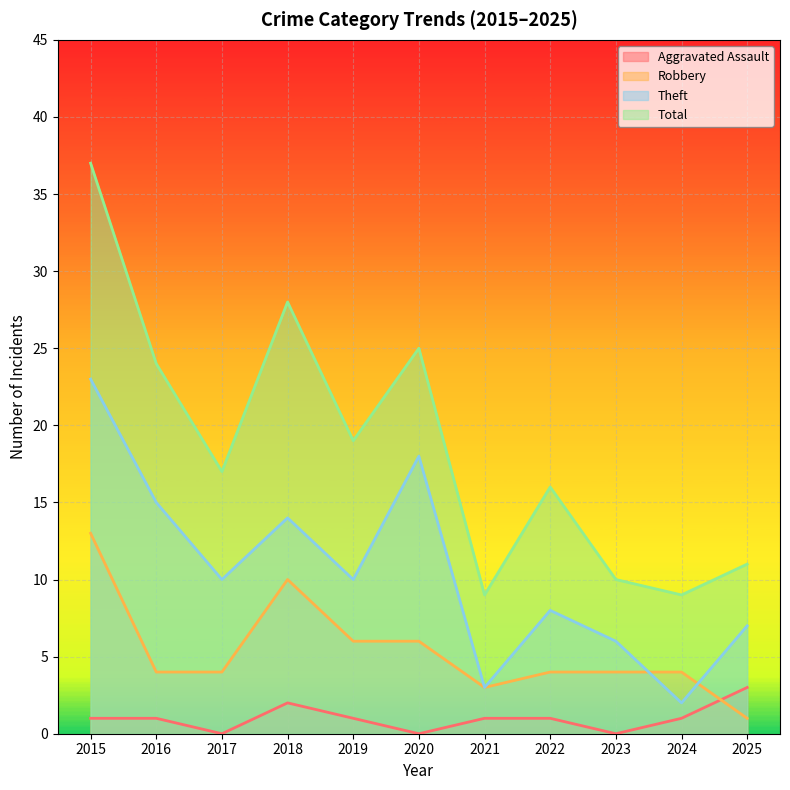

How many positive values does the Aggravated Assault series have?

8